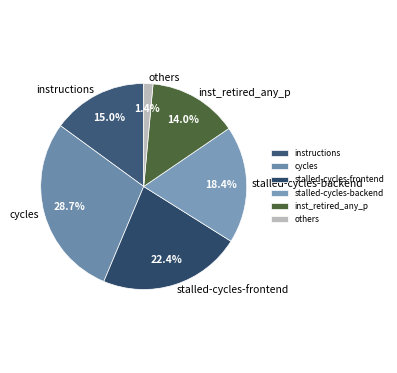

What percentage is the inst_retired_any_p slice, to the nearest percent?

14%